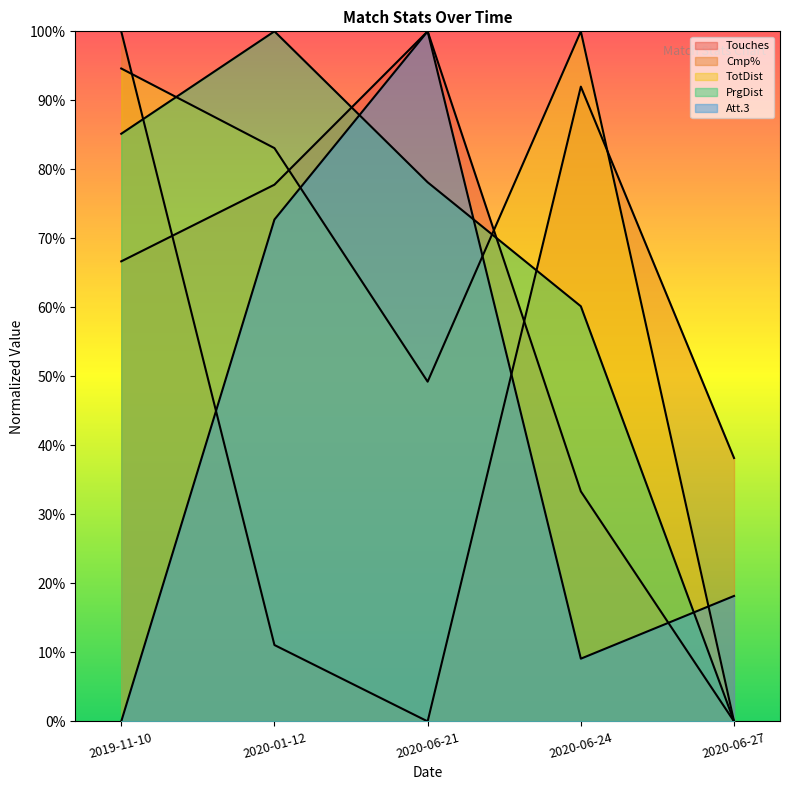

Which label corresponds to the largest value in the chart?

2020-06-21